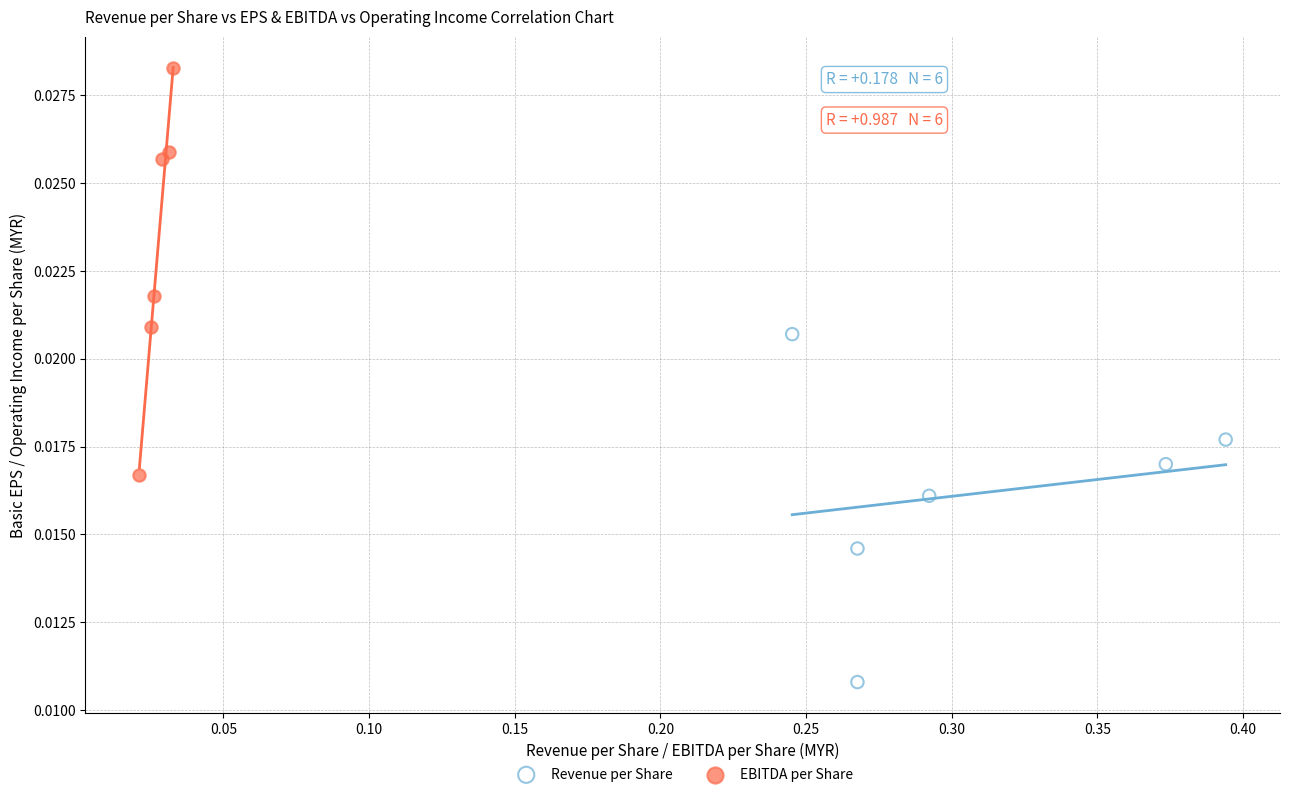

Which series contains the highest Y value?

EBITDA per Share